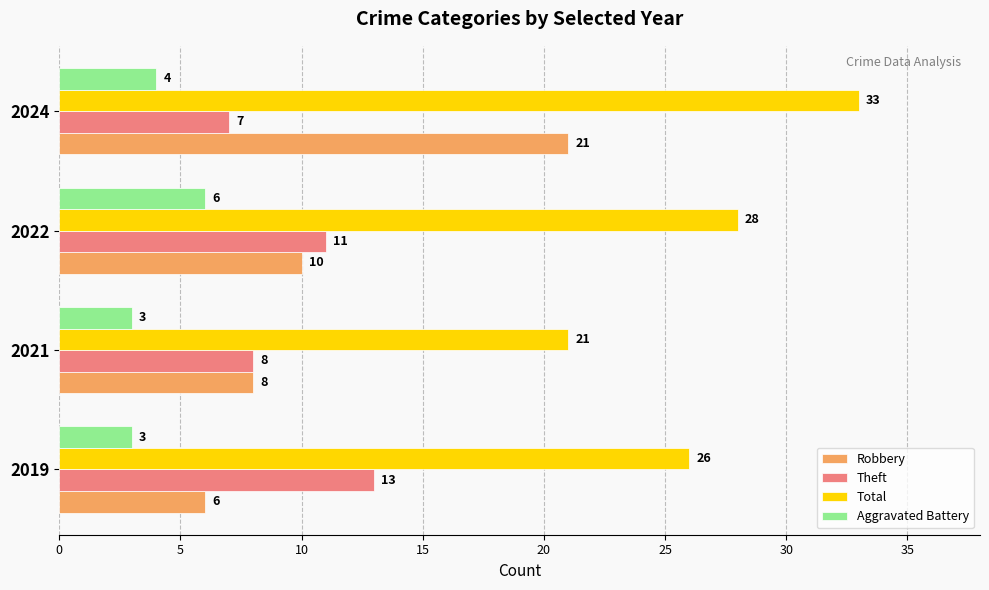

Rank the series by their maximum value, from lowest to highest.

Aggravated Battery, Theft, Robbery, Total